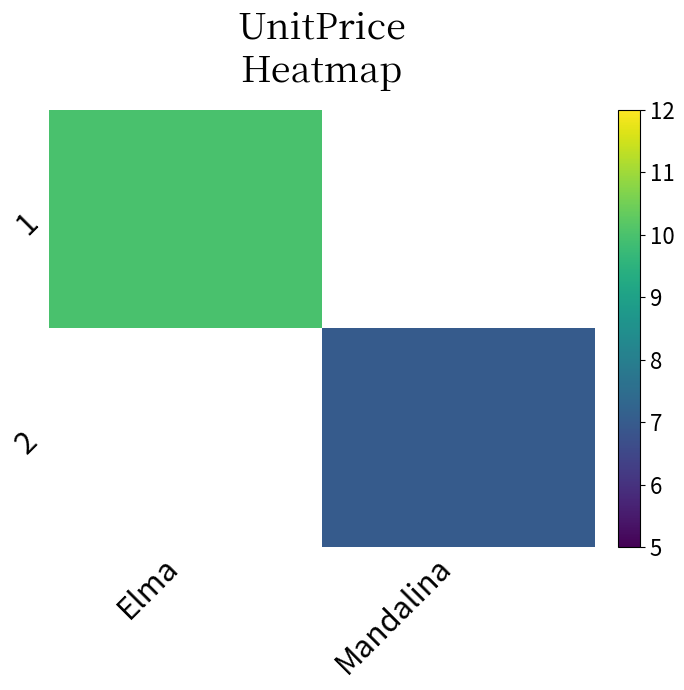

Rank the series by their average value, from highest to lowest.

1, 2